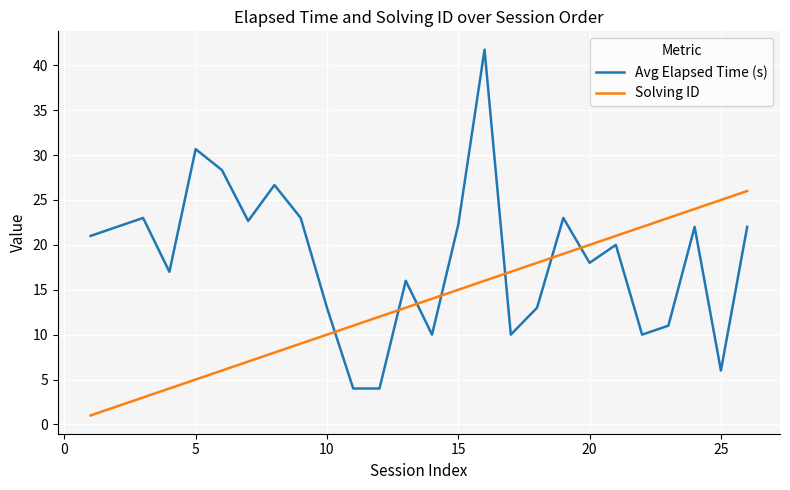

True or false: Solving ID and Avg Elapsed Time (s) cross at least once.

True